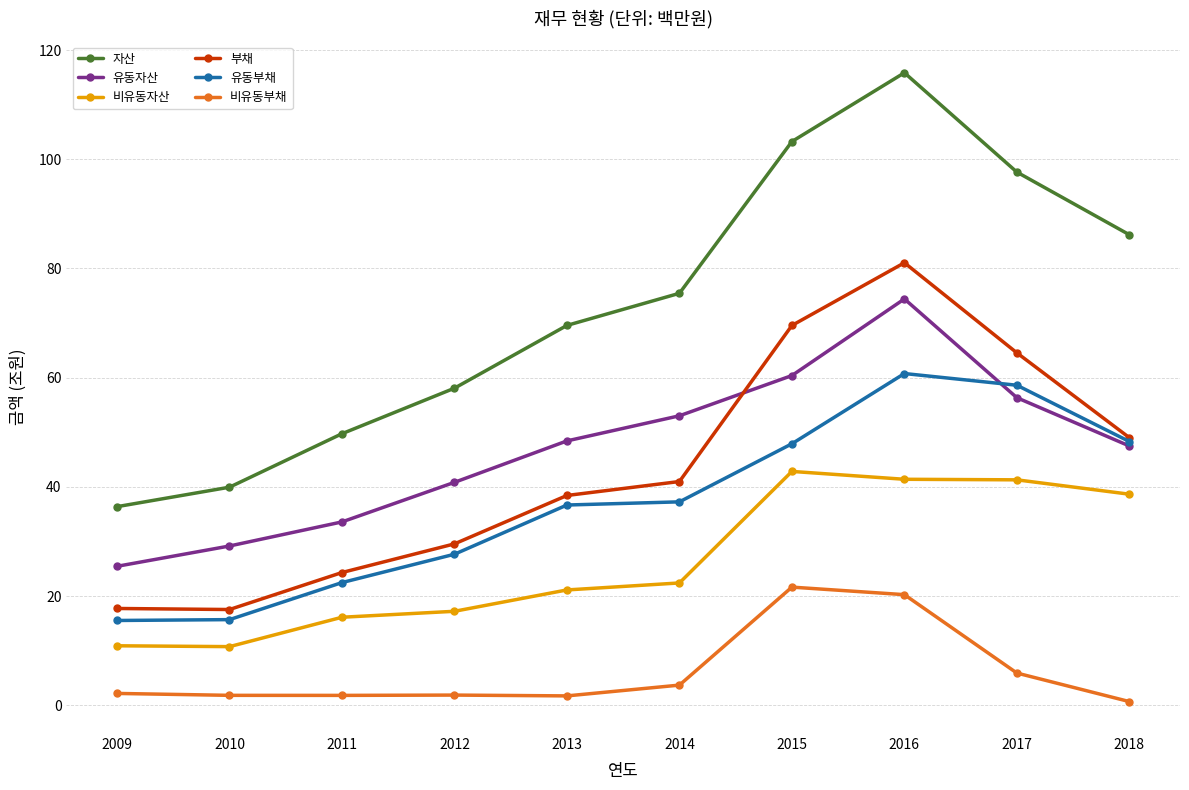

What is the difference between the 자산 values at 2016 and 2010?

75.9